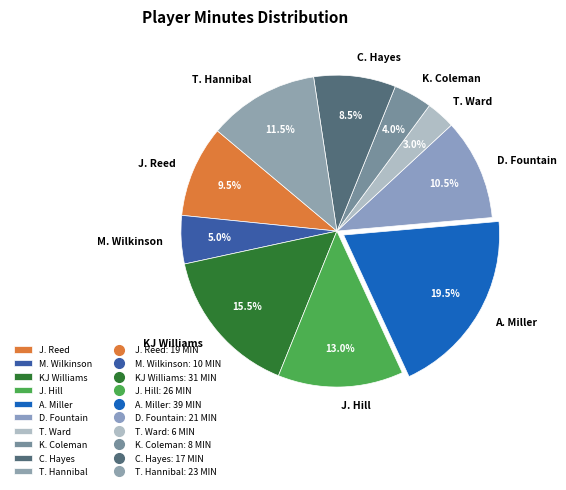

Is it true that K. Coleman is 4% of the pie?

True